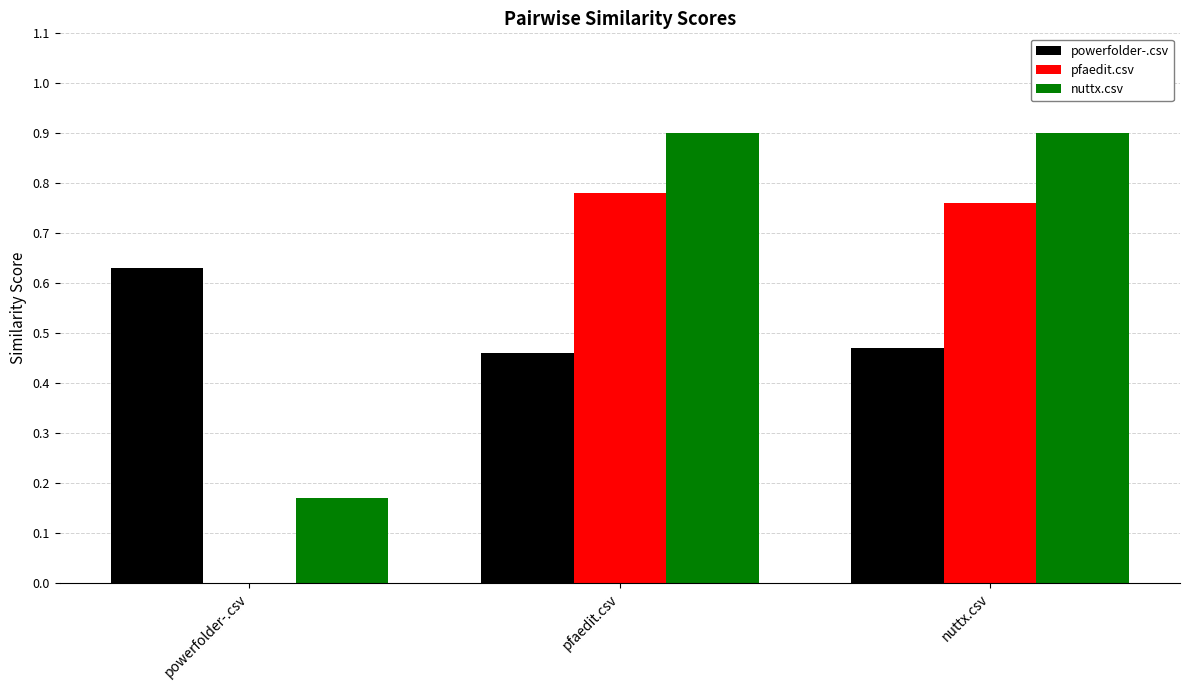

Where is pfaedit.csv nearest to the value 0?

powerfolder-.csv